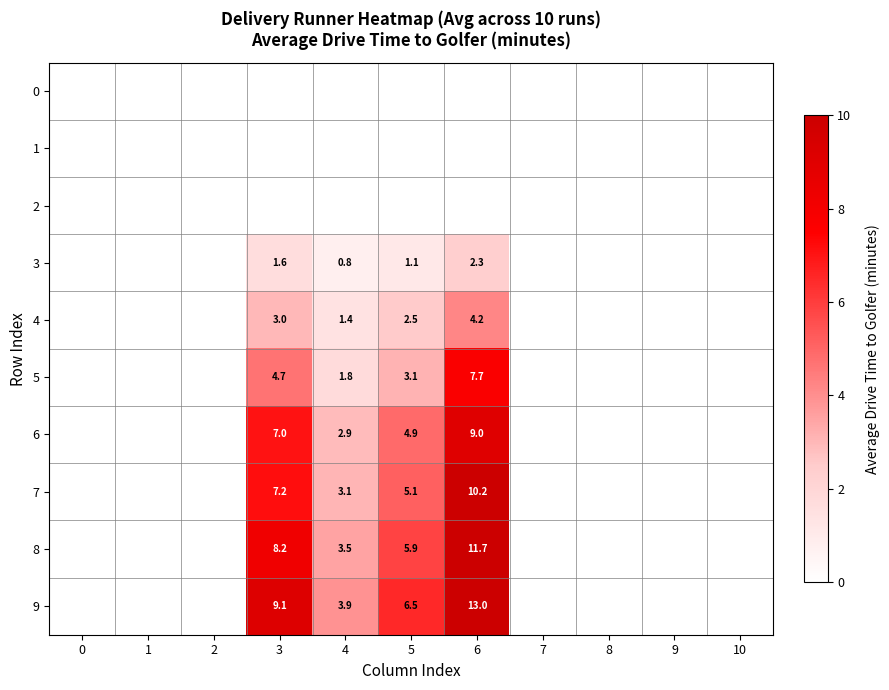

Is it true that 9 equals 3.6 at 3?

False